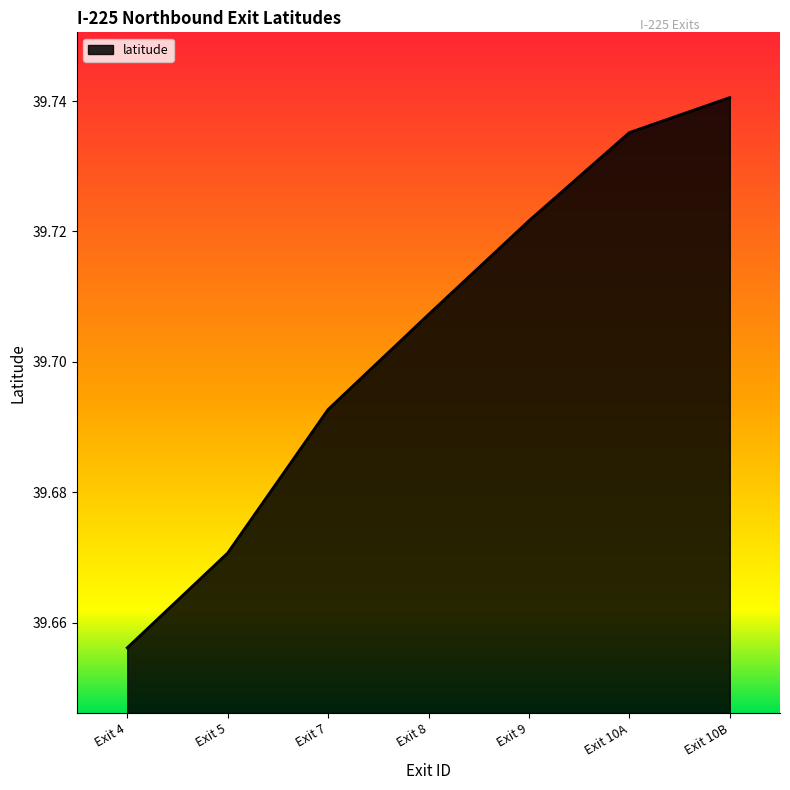

Which category has the lowest value across all series?

Exit 4